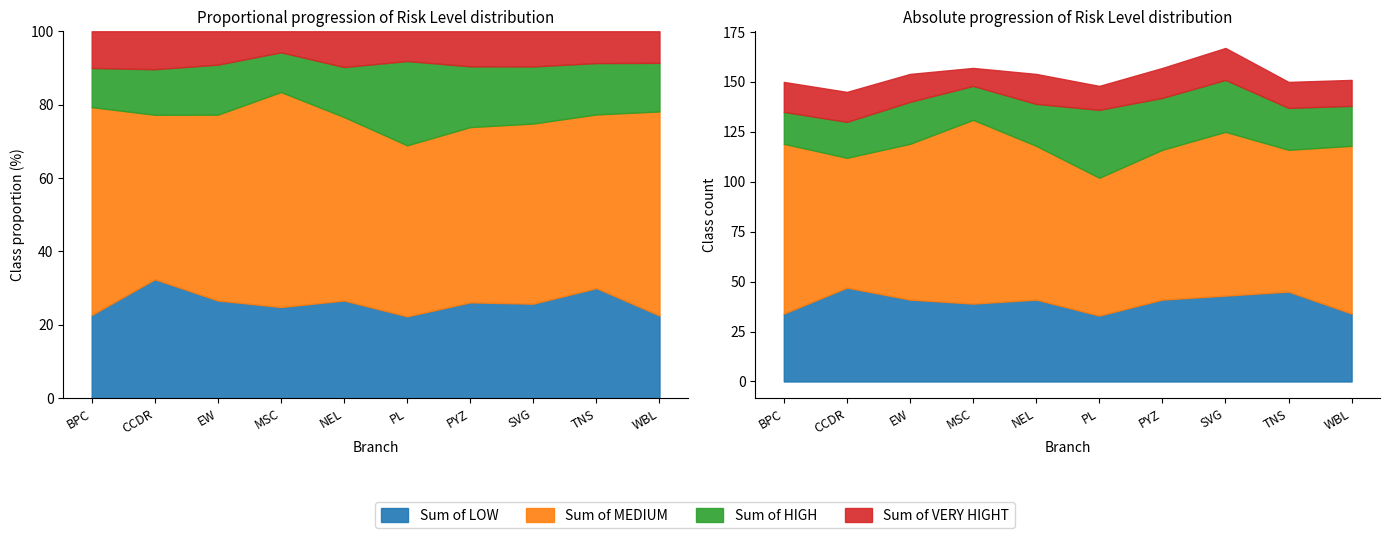

How many distinct data groups are displayed?

4